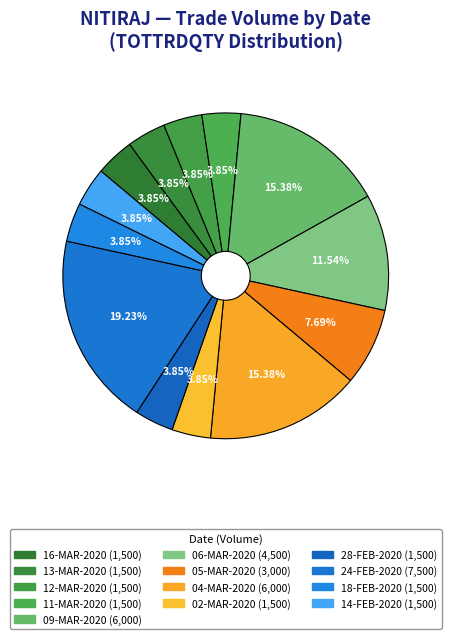

Which slice is the smallest?

16-MAR-2020